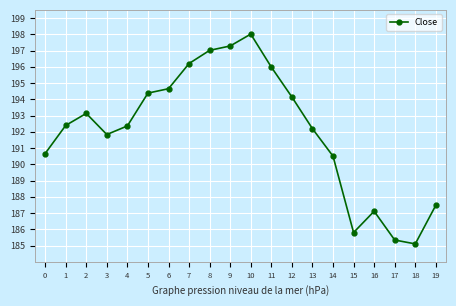

What is the ratio of the value at 9 to the value at 15?

1.1